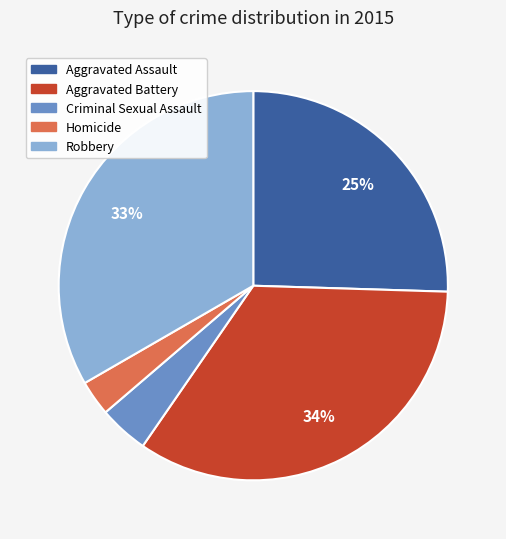

Do Homicide and Aggravated Assault together represent more than half of the pie?

No